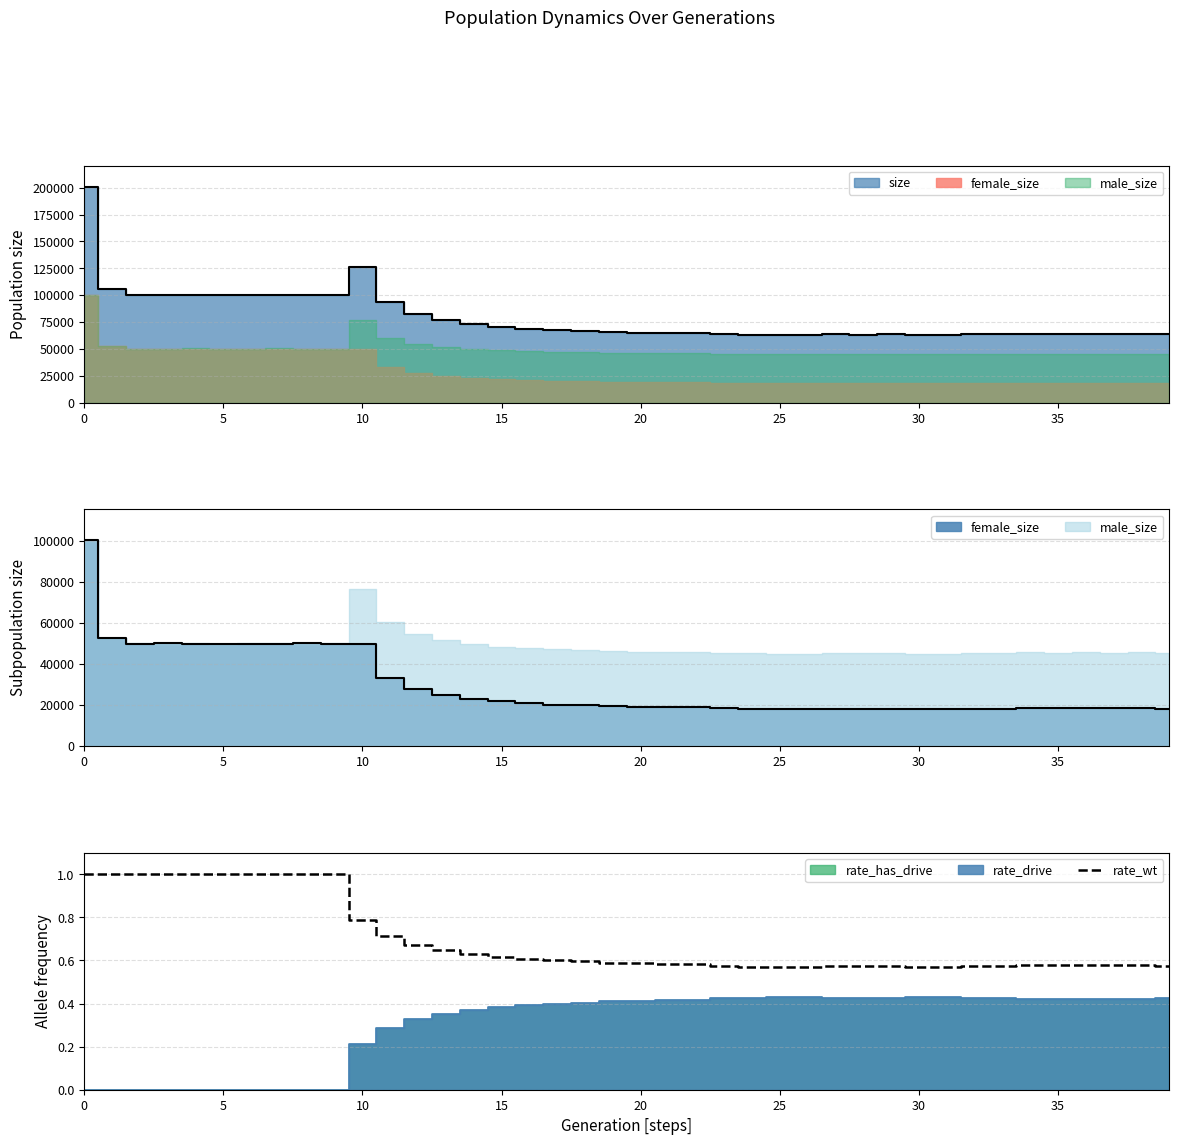

What is the average value?

0.7